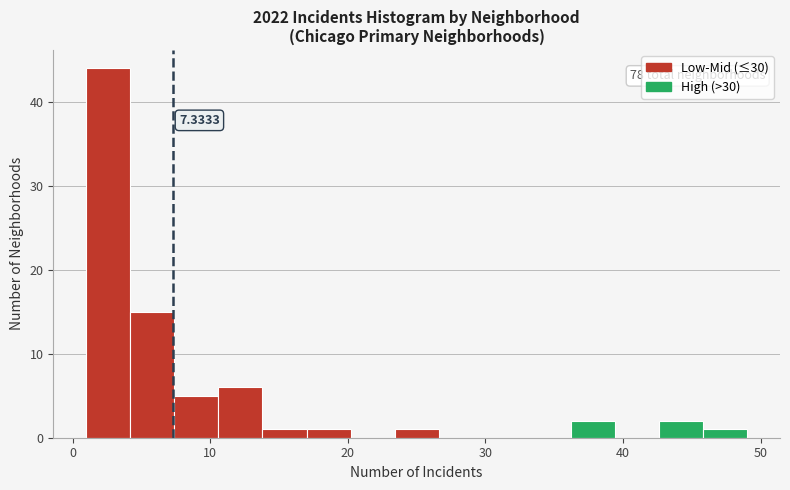

Read against the x-axis, roughly where is the centre of the tallest bar?

3